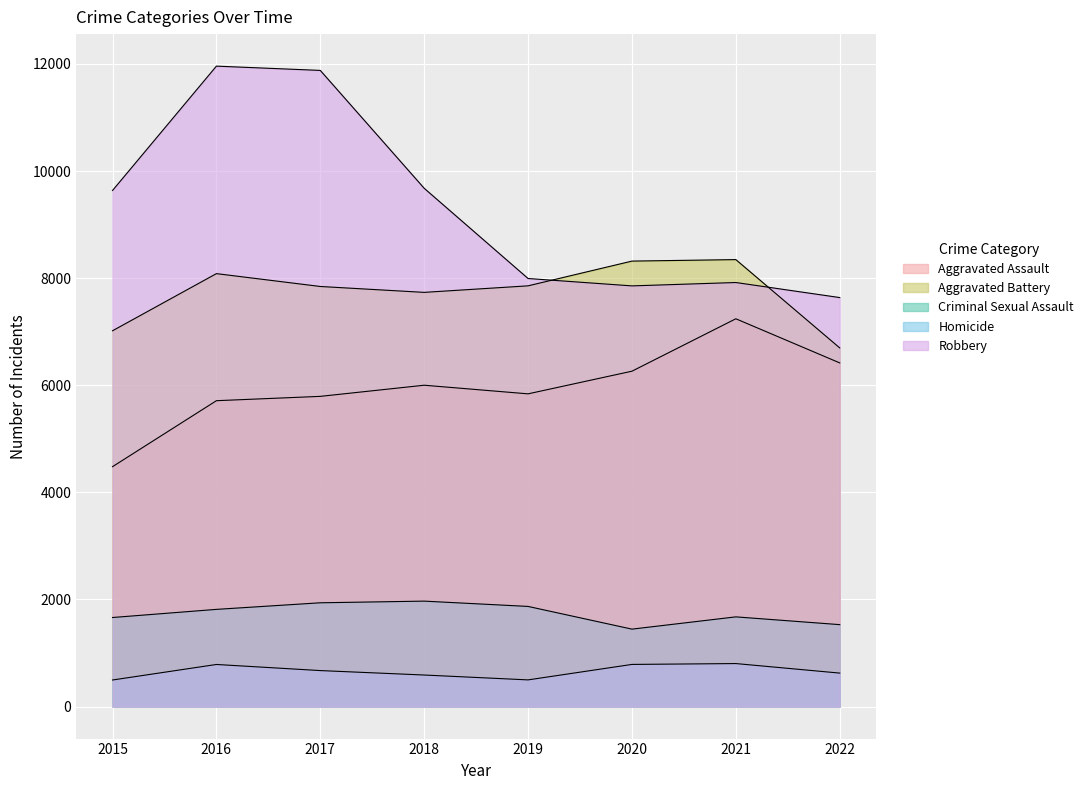

Which label corresponds to the smallest value in the chart?

2015